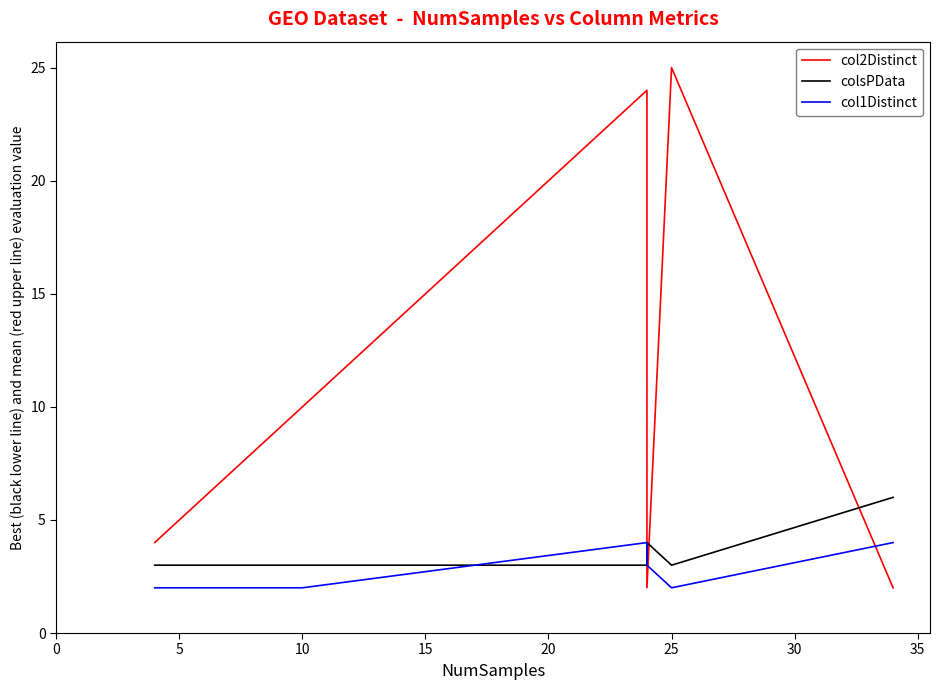

The value of colsPData at 10 is 1. True or false?

False